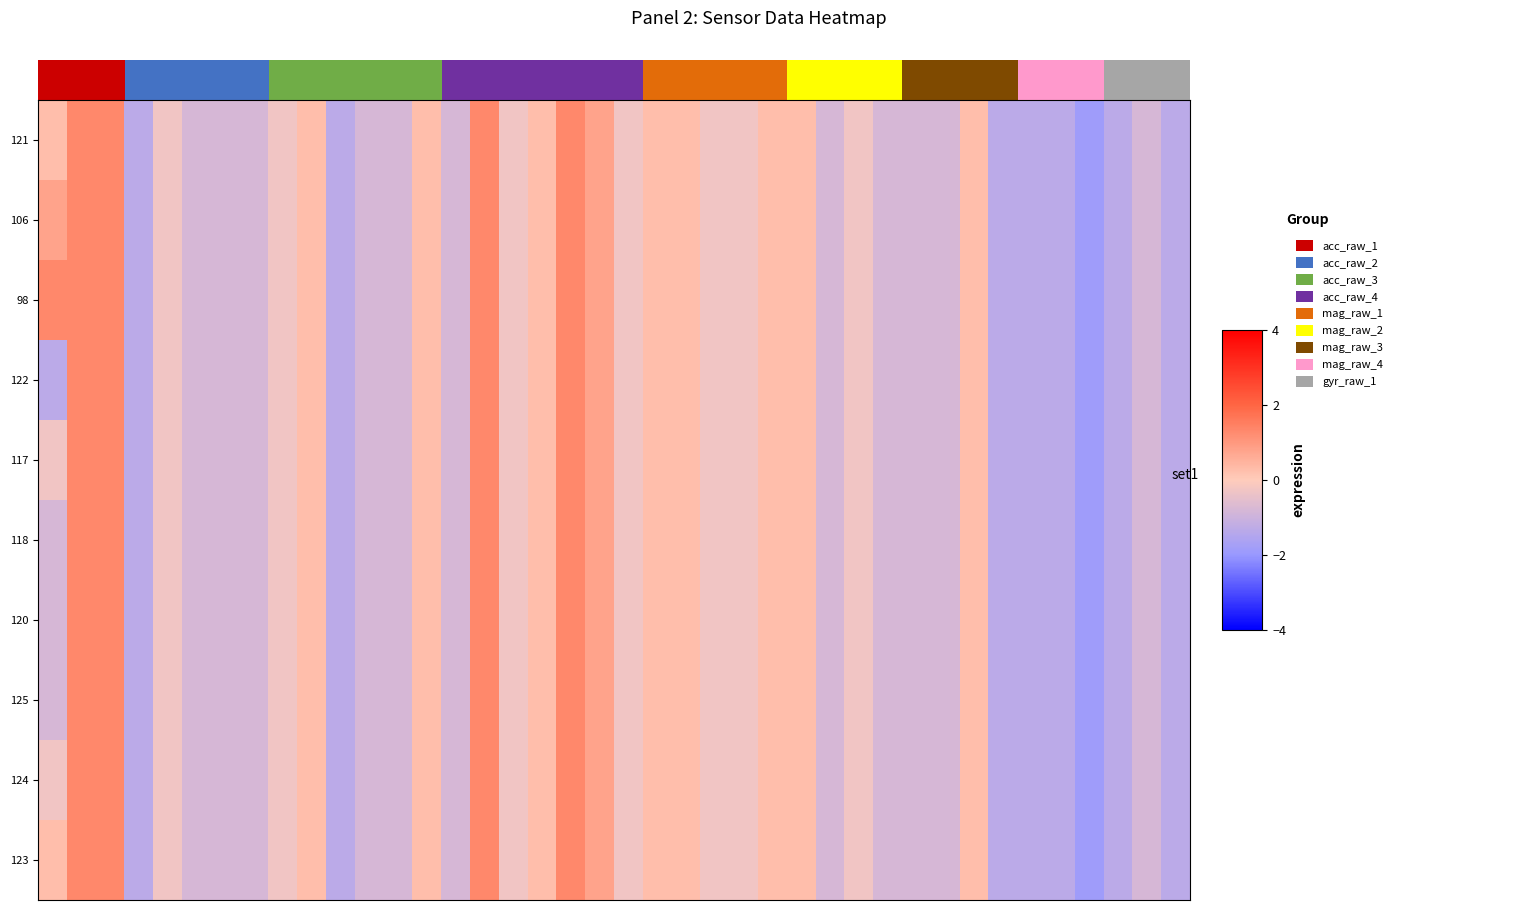

Reading left to right, transcribe all the data shown in this chart.

121: 0.3	1.3	1.3	-1.3	-0.3	-0.8	-0.8	-0.8	-0.3	0.3	-1.3	-0.8	-0.8	0.3	-0.8	1.3	-0.3	0.3	1.3	0.8	-0.3	0.3	0.3	-0.3	-0.3	0.3	0.3	-0.8	-0.3	-0.8	-0.8	-0.8	0.3	-1.3	-1.3	-1.3	-1.9	-1.3	-0.8	-1.3
106: 0.8	1.3	1.3	-1.3	-0.3	-0.8	-0.8	-0.8	-0.3	0.3	-1.3	-0.8	-0.8	0.3	-0.8	1.3	-0.3	0.3	1.3	0.8	-0.3	0.3	0.3	-0.3	-0.3	0.3	0.3	-0.8	-0.3	-0.8	-0.8	-0.8	0.3	-1.3	-1.3	-1.3	-1.9	-1.3	-0.8	-1.3
98: 1.3	1.3	1.3	-1.3	-0.3	-0.8	-0.8	-0.8	-0.3	0.3	-1.3	-0.8	-0.8	0.3	-0.8	1.3	-0.3	0.3	1.3	0.8	-0.3	0.3	0.3	-0.3	-0.3	0.3	0.3	-0.8	-0.3	-0.8	-0.8	-0.8	0.3	-1.3	-1.3	-1.3	-1.9	-1.3	-0.8	-1.3
122: -1.3	1.3	1.3	-1.3	-0.3	-0.8	-0.8	-0.8	-0.3	0.3	-1.3	-0.8	-0.8	0.3	-0.8	1.3	-0.3	0.3	1.3	0.8	-0.3	0.3	0.3	-0.3	-0.3	0.3	0.3	-0.8	-0.3	-0.8	-0.8	-0.8	0.3	-1.3	-1.3	-1.3	-1.9	-1.3	-0.8	-1.3
117: -0.3	1.3	1.3	-1.3	-0.3	-0.8	-0.8	-0.8	-0.3	0.3	-1.3	-0.8	-0.8	0.3	-0.8	1.3	-0.3	0.3	1.3	0.8	-0.3	0.3	0.3	-0.3	-0.3	0.3	0.3	-0.8	-0.3	-0.8	-0.8	-0.8	0.3	-1.3	-1.3	-1.3	-1.9	-1.3	-0.8	-1.3
118: -0.8	1.3	1.3	-1.3	-0.3	-0.8	-0.8	-0.8	-0.3	0.3	-1.3	-0.8	-0.8	0.3	-0.8	1.3	-0.3	0.3	1.3	0.8	-0.3	0.3	0.3	-0.3	-0.3	0.3	0.3	-0.8	-0.3	-0.8	-0.8	-0.8	0.3	-1.3	-1.3	-1.3	-1.9	-1.3	-0.8	-1.3
120: -0.8	1.3	1.3	-1.3	-0.3	-0.8	-0.8	-0.8	-0.3	0.3	-1.3	-0.8	-0.8	0.3	-0.8	1.3	-0.3	0.3	1.3	0.8	-0.3	0.3	0.3	-0.3	-0.3	0.3	0.3	-0.8	-0.3	-0.8	-0.8	-0.8	0.3	-1.3	-1.3	-1.3	-1.9	-1.3	-0.8	-1.3
125: -0.8	1.3	1.3	-1.3	-0.3	-0.8	-0.8	-0.8	-0.3	0.3	-1.3	-0.8	-0.8	0.3	-0.8	1.3	-0.3	0.3	1.3	0.8	-0.3	0.3	0.3	-0.3	-0.3	0.3	0.3	-0.8	-0.3	-0.8	-0.8	-0.8	0.3	-1.3	-1.3	-1.3	-1.9	-1.3	-0.8	-1.3
124: -0.3	1.3	1.3	-1.3	-0.3	-0.8	-0.8	-0.8	-0.3	0.3	-1.3	-0.8	-0.8	0.3	-0.8	1.3	-0.3	0.3	1.3	0.8	-0.3	0.3	0.3	-0.3	-0.3	0.3	0.3	-0.8	-0.3	-0.8	-0.8	-0.8	0.3	-1.3	-1.3	-1.3	-1.9	-1.3	-0.8	-1.3
123: 0.3	1.3	1.3	-1.3	-0.3	-0.8	-0.8	-0.8	-0.3	0.3	-1.3	-0.8	-0.8	0.3	-0.8	1.3	-0.3	0.3	1.3	0.8	-0.3	0.3	0.3	-0.3	-0.3	0.3	0.3	-0.8	-0.3	-0.8	-0.8	-0.8	0.3	-1.3	-1.3	-1.3	-1.9	-1.3	-0.8	-1.3